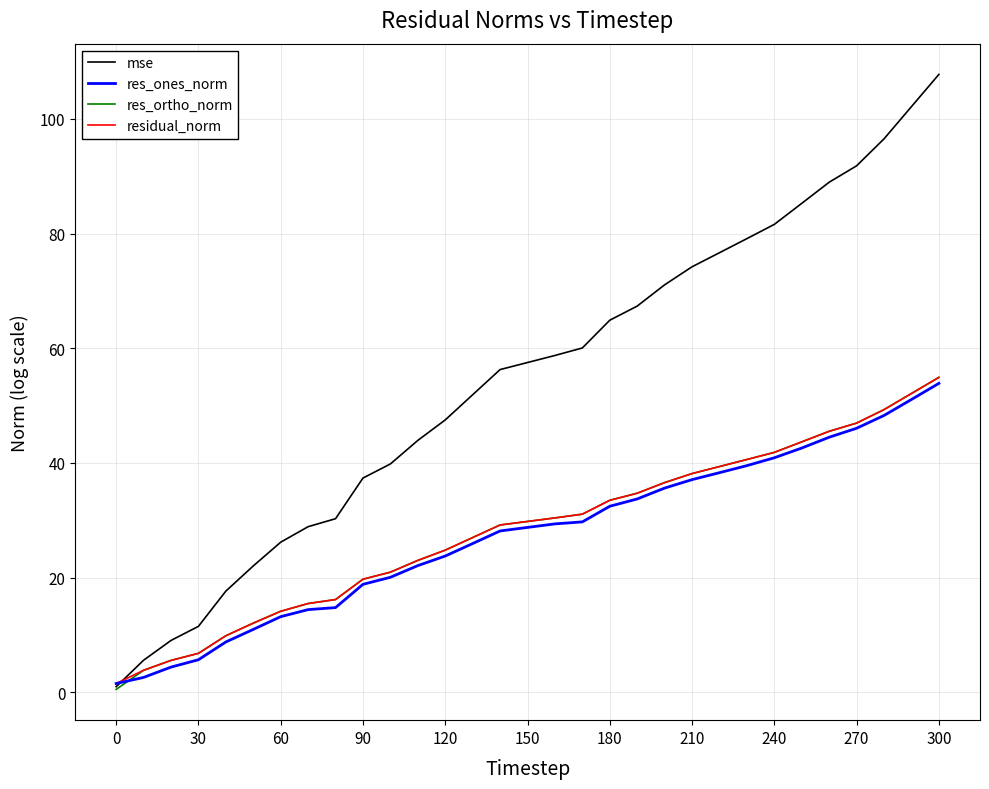

Which series has the largest total across all categories?

mse